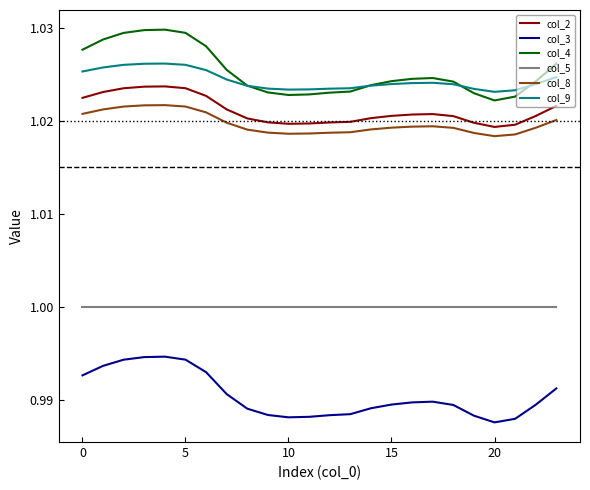

Which series has the largest range (max minus min)?

col_4